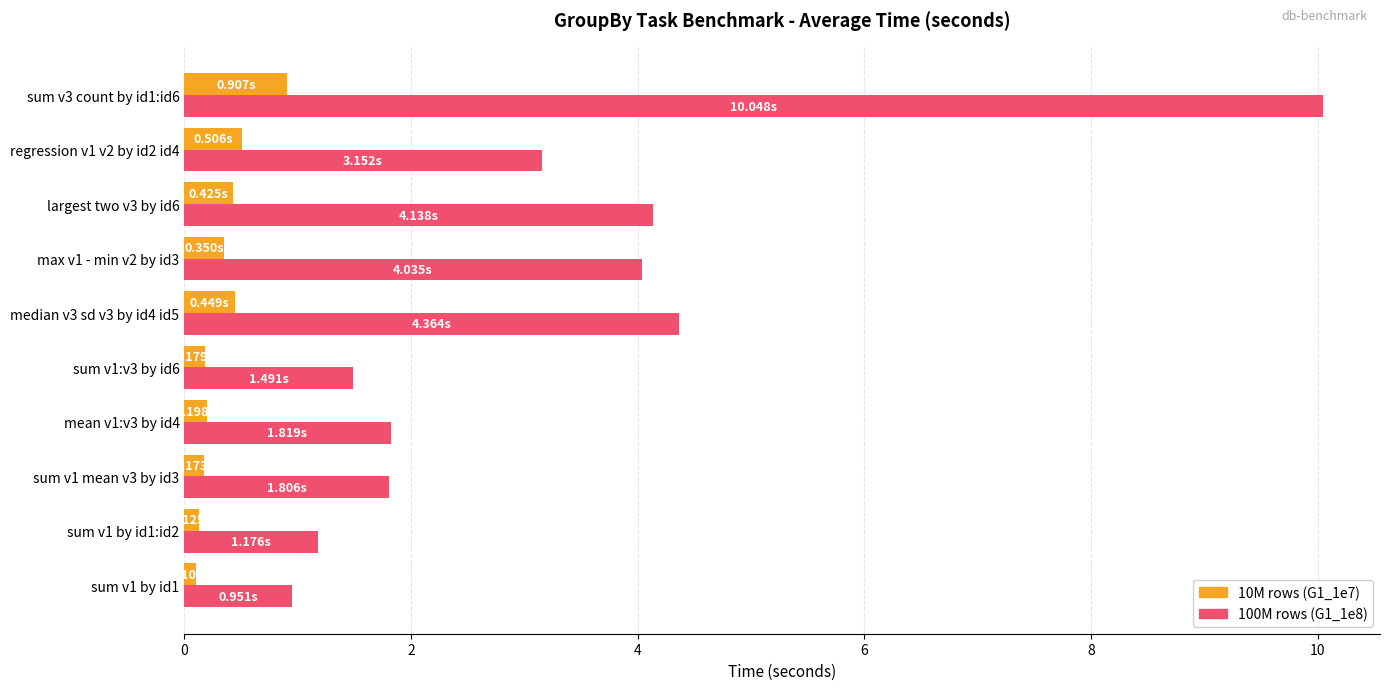

What is the total value across all series at sum v3 count by id1:id6?

11.0